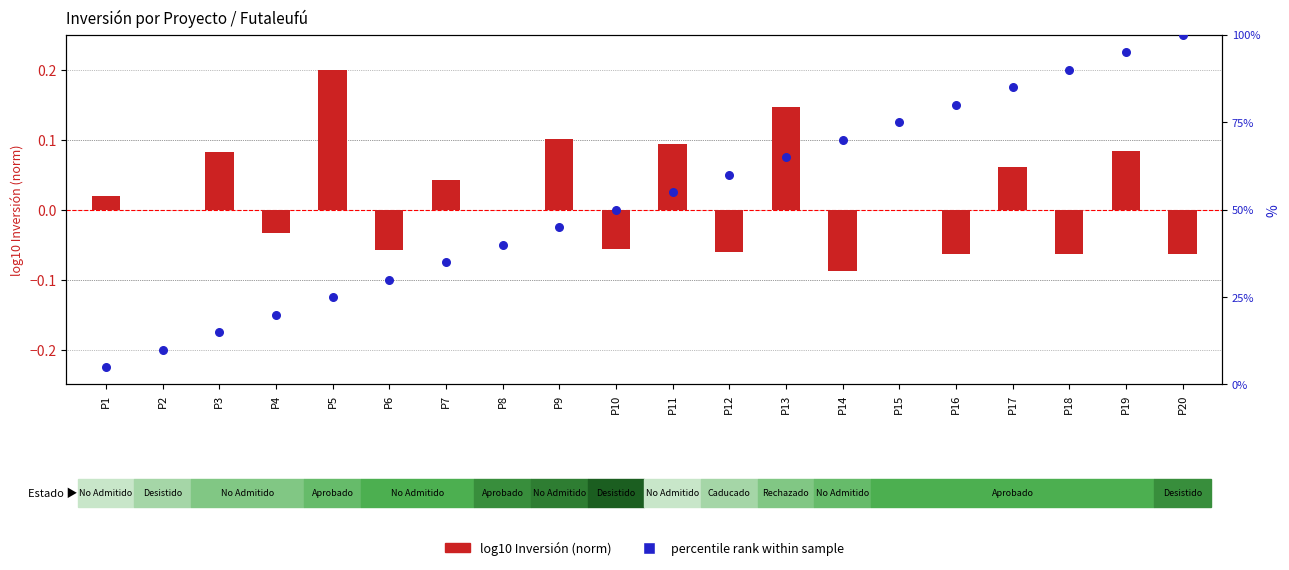

Which series has the widest spread of Y values?

percentile rank within sample